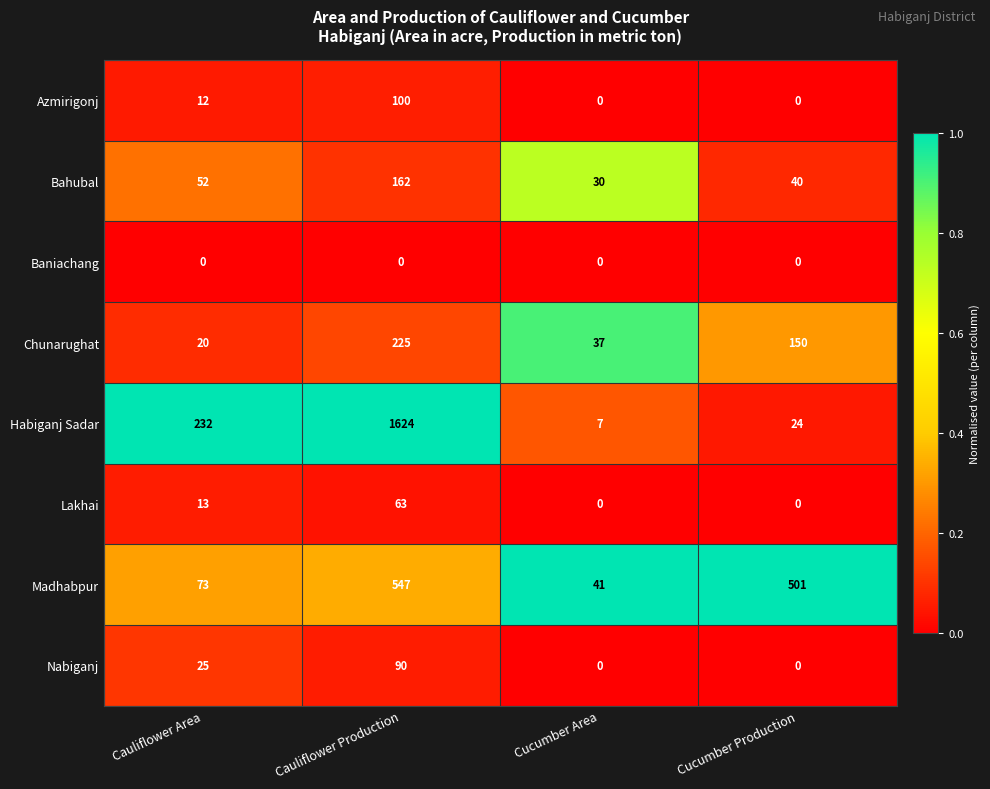

At how many categories does at least one series exceed 0?

4